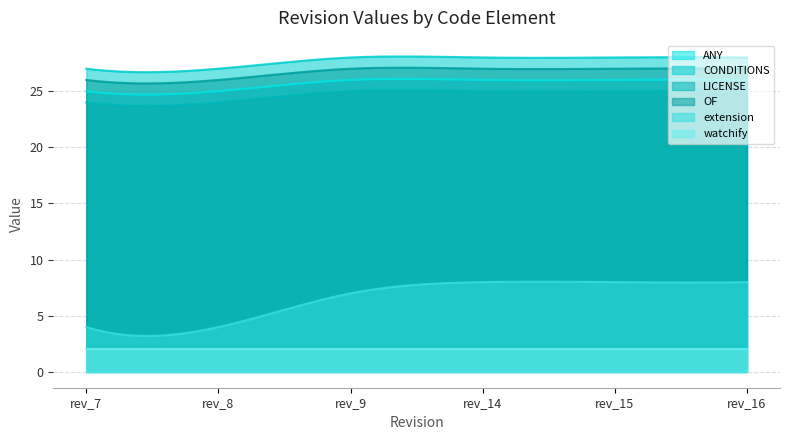

Is the value of ANY at rev_15 greater than the value of watchify at rev_14?

Yes